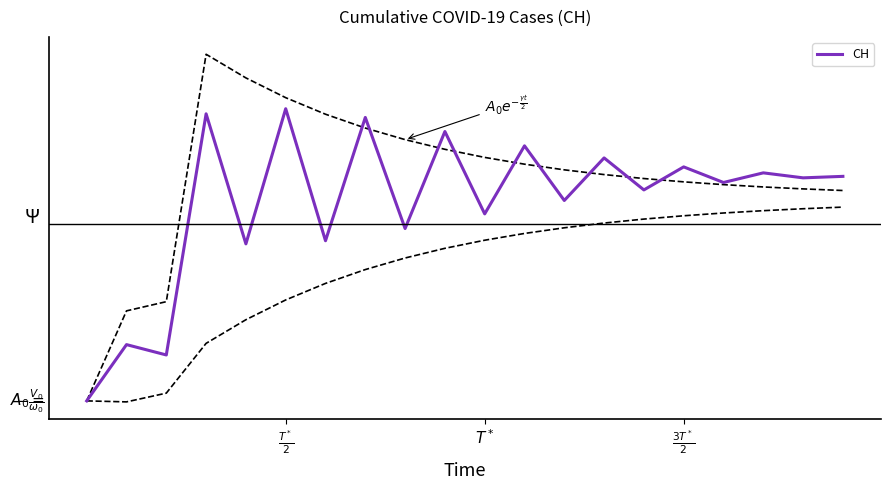

True or false: the data has more than 1 interior local peaks.

True